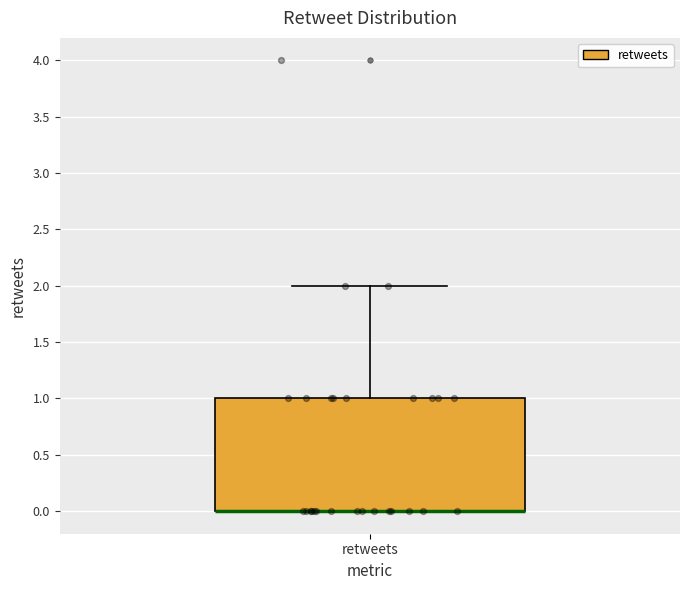

Where does the upper whisker of the box for retweets end on the y-axis? The values are not printed on the chart, so give them approximately, as read against the axis.

2